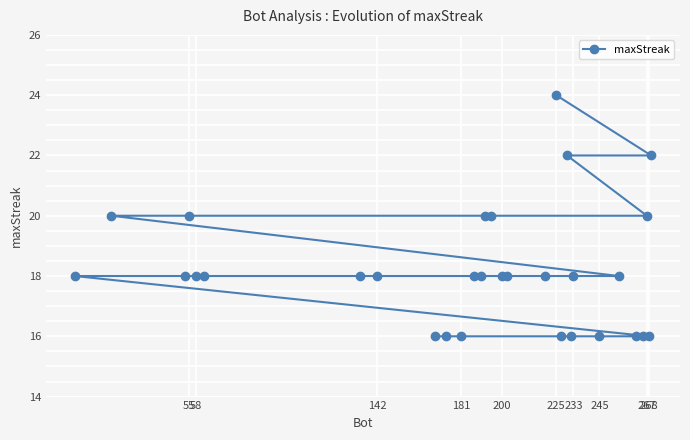

How many series are shown in this chart?

1